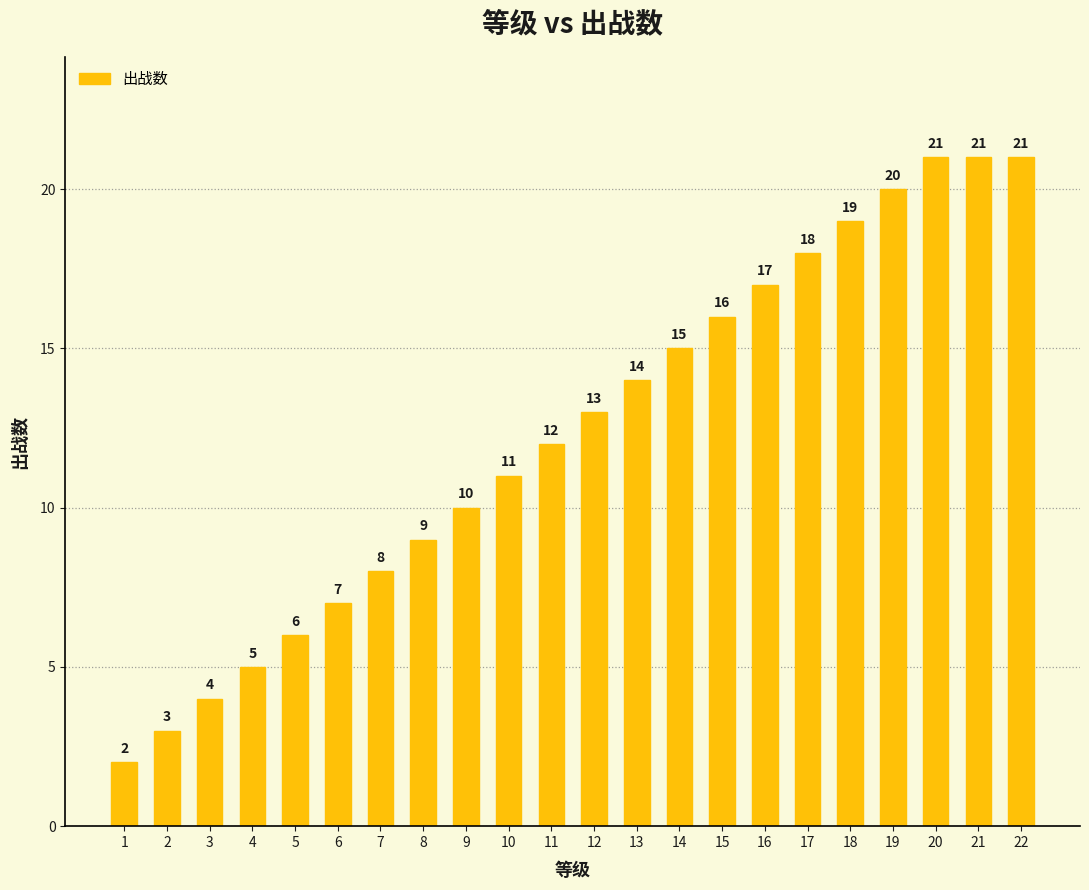

True or false: the data shows 3 at 1.

False